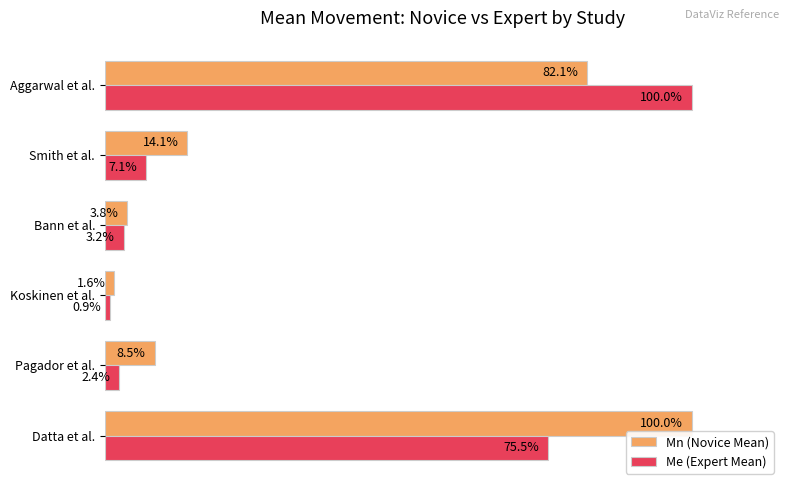

Where is Me (Expert Mean) nearest to the value 50?

Datta et al.